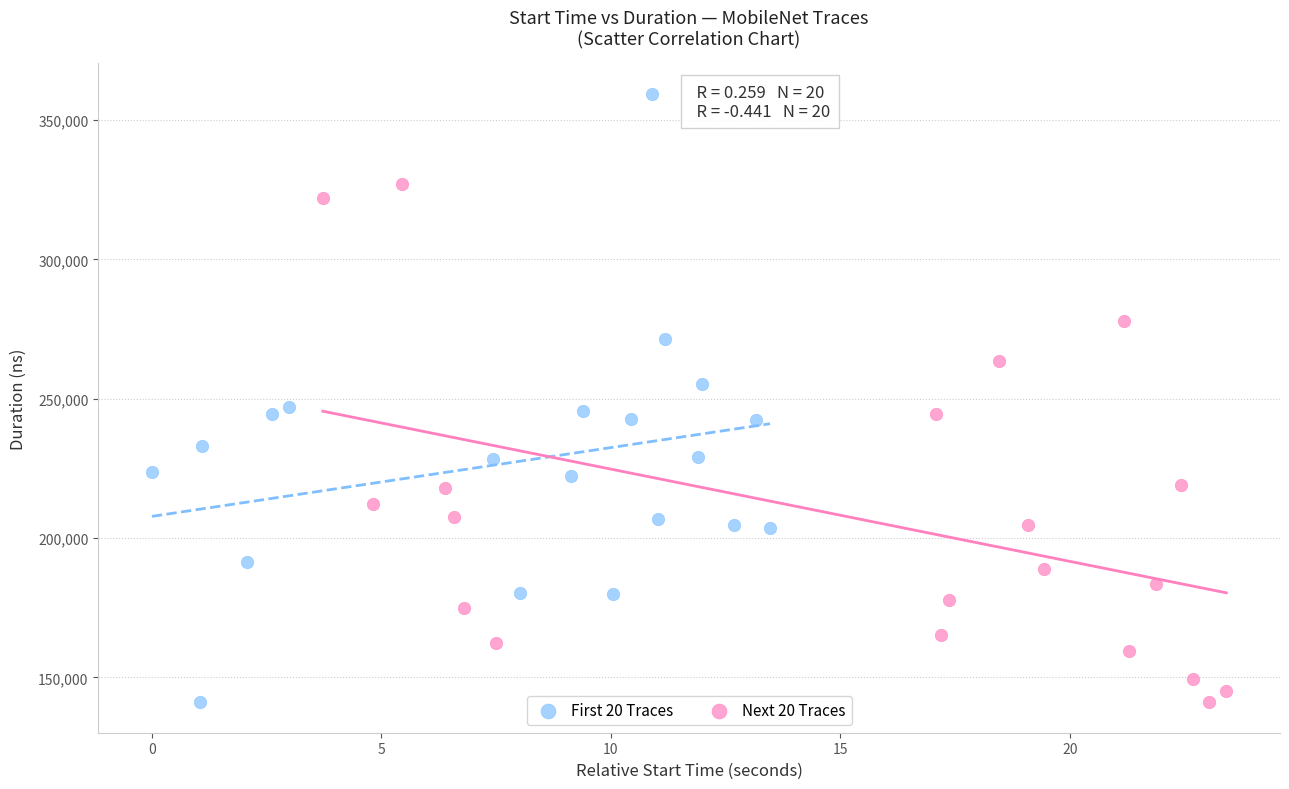

Which series has the largest Y range (max minus min)?

First 20 Traces